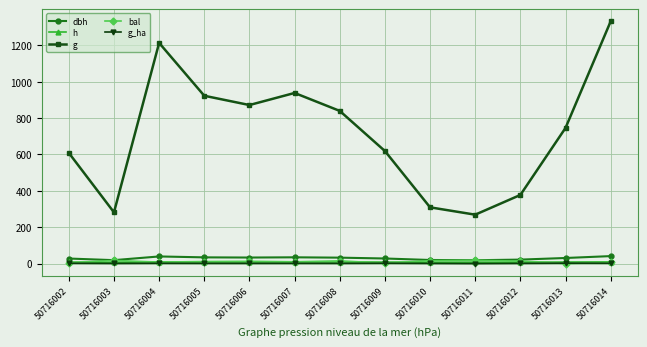

True or false: g_ha and g intersect in this chart.

False